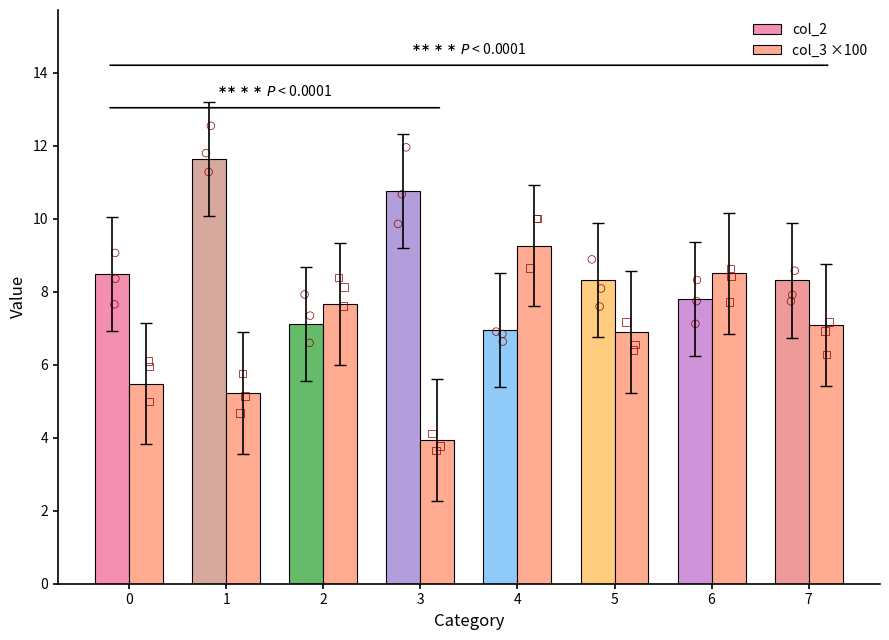

At how many categories does at least one series exceed 4?

8